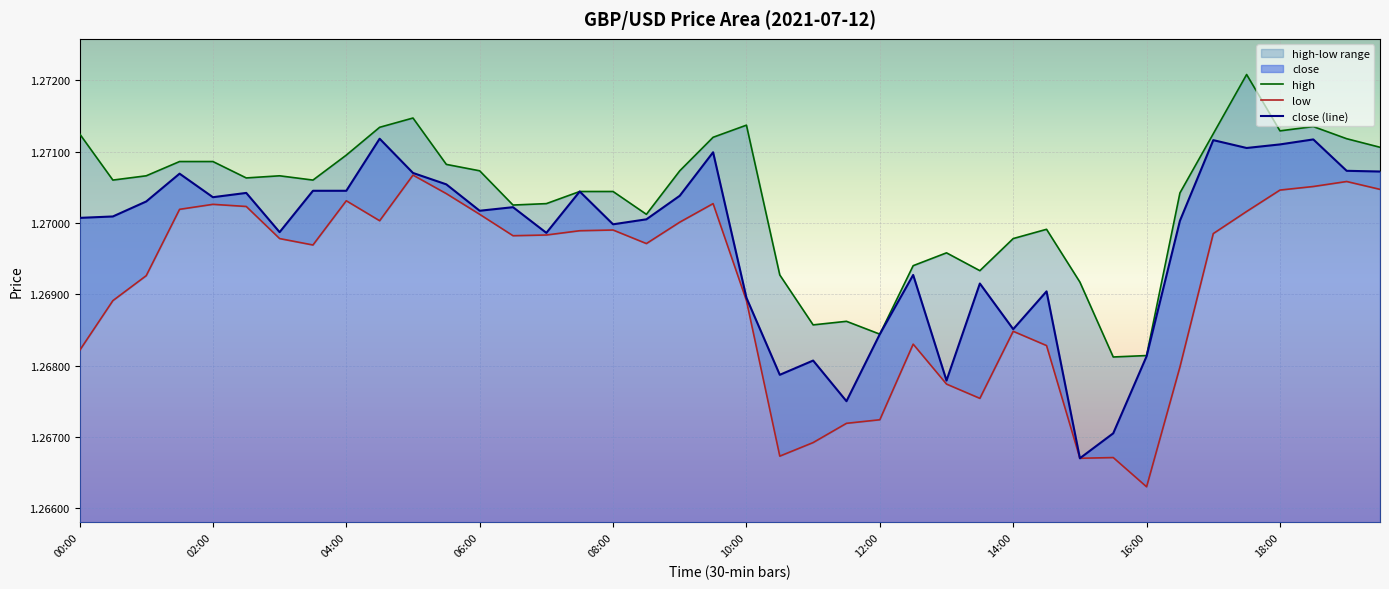

Read the high value at 10:00.

1.3